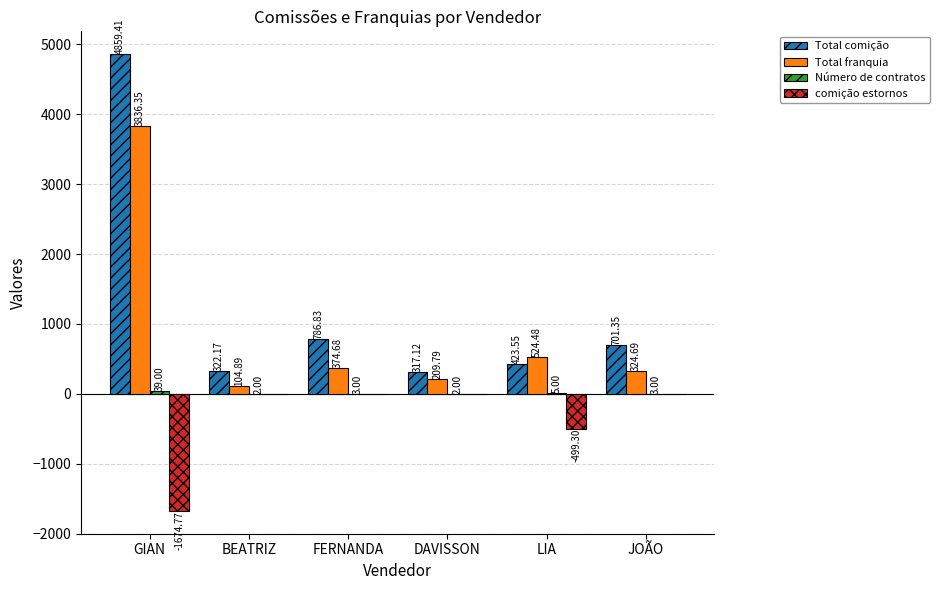

Which series has the largest total across all categories?

Total comição